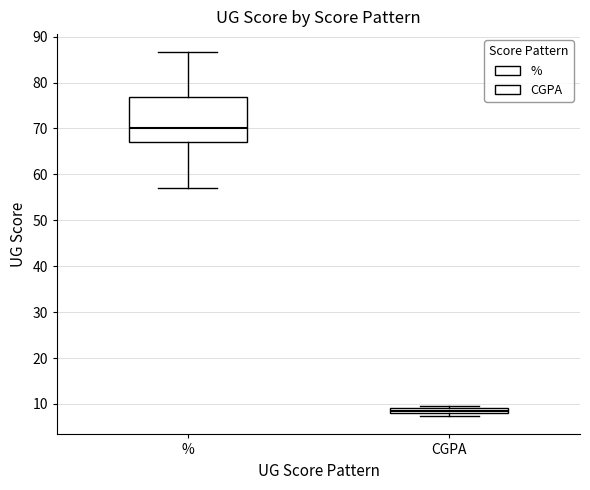

Which box has the lowest median line?

CGPA